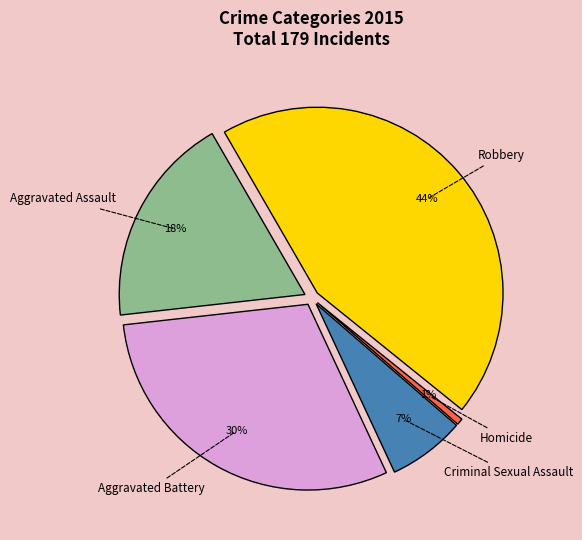

Combined, do Aggravated Assault and Criminal Sexual Assault account for over 50%?

No